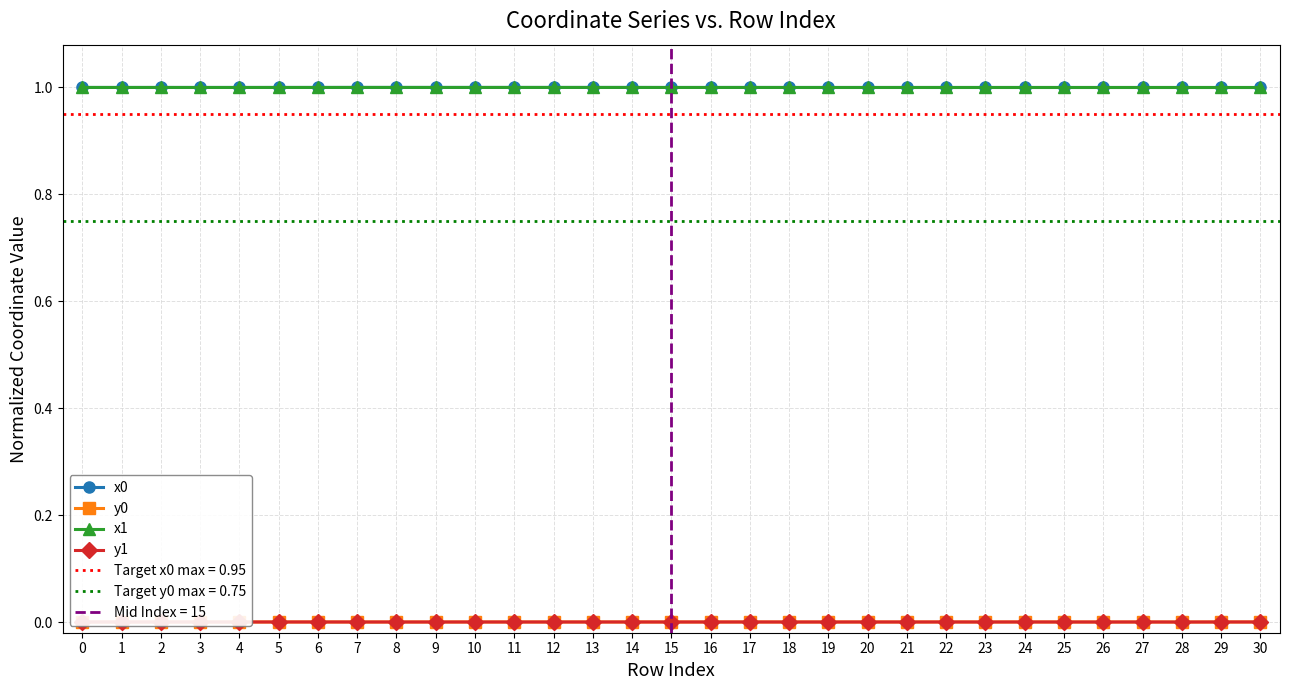

What is the spread (max minus min) of values at 17?

1.0